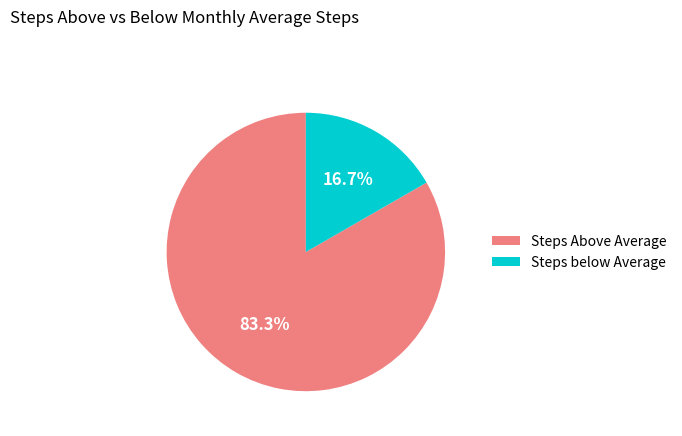

Combined, what portion of the pie is Steps below Average and Steps Above Average?

100.0%